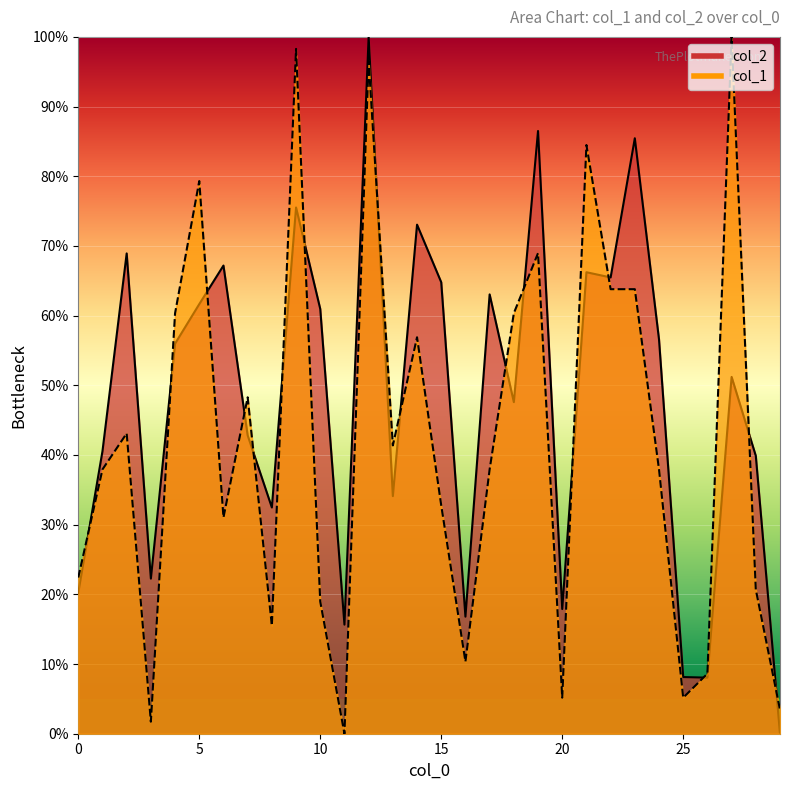

Where is the first local minimum for col_2?

3